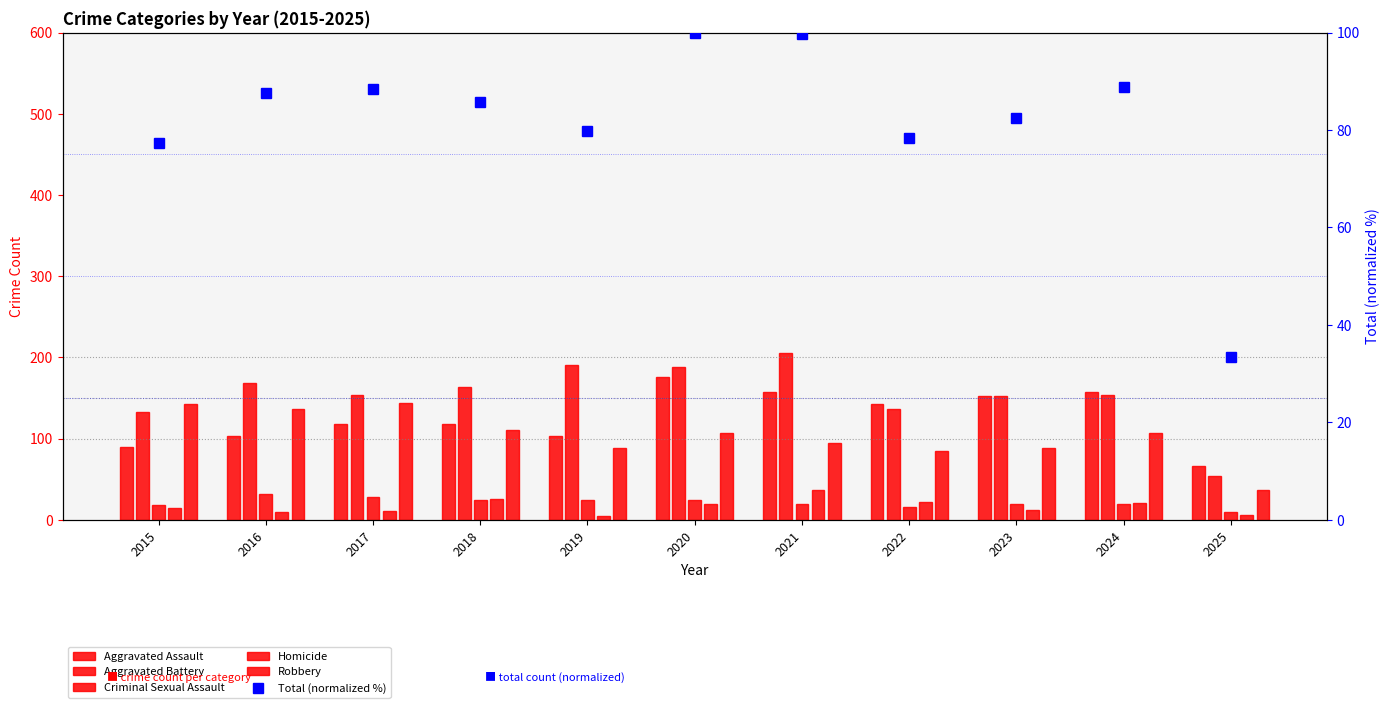

The Homicide series shows 5.0 at 2019. True or false?

True